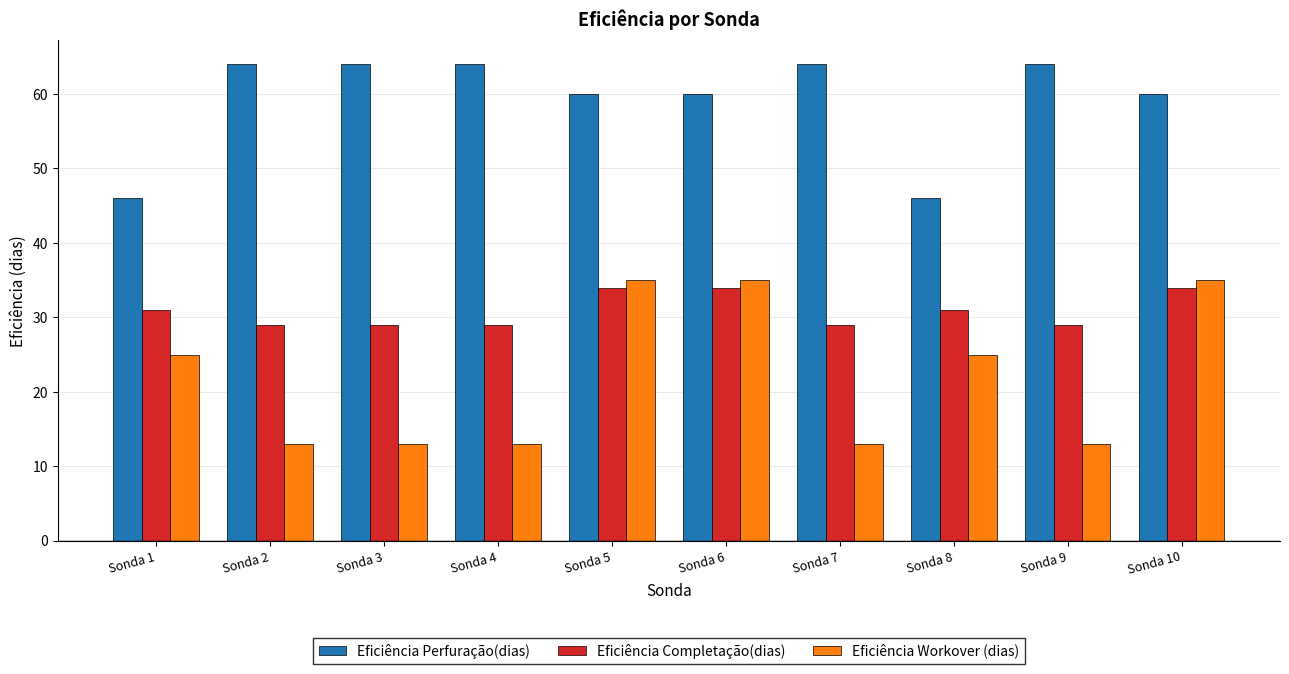

Is it true that Eficiência Perfuração(dias) equals 60 at Sonda 10?

True